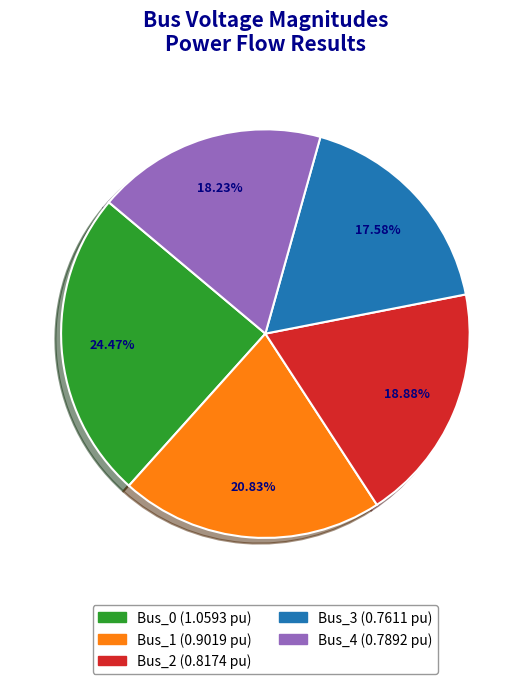

To the nearest percent, what is the difference between the largest and smallest slice percentages?

7%